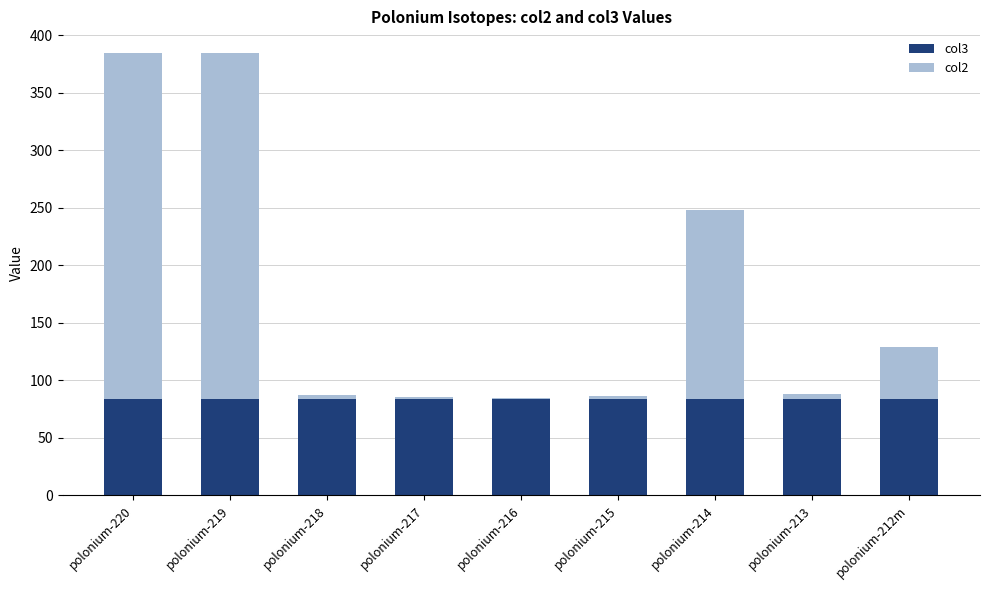

What is the maximum value for col3?

84.0